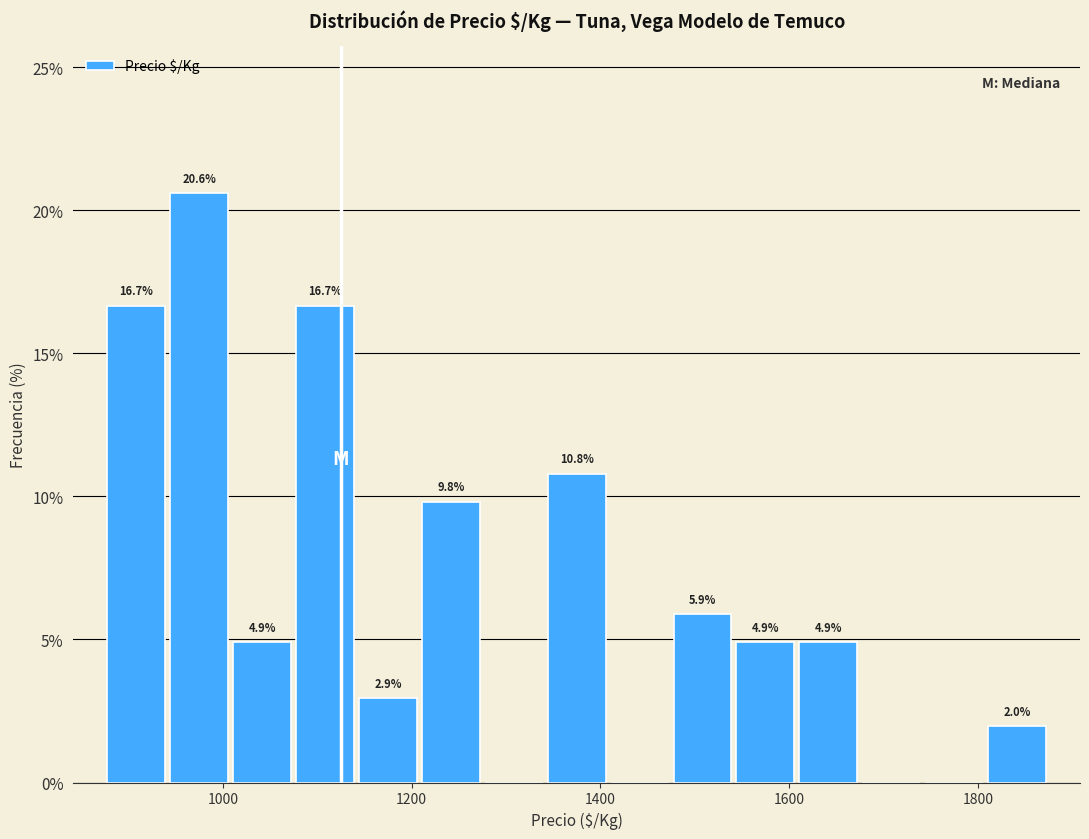

Read against the x-axis, roughly where is the centre of the tallest bar?

980